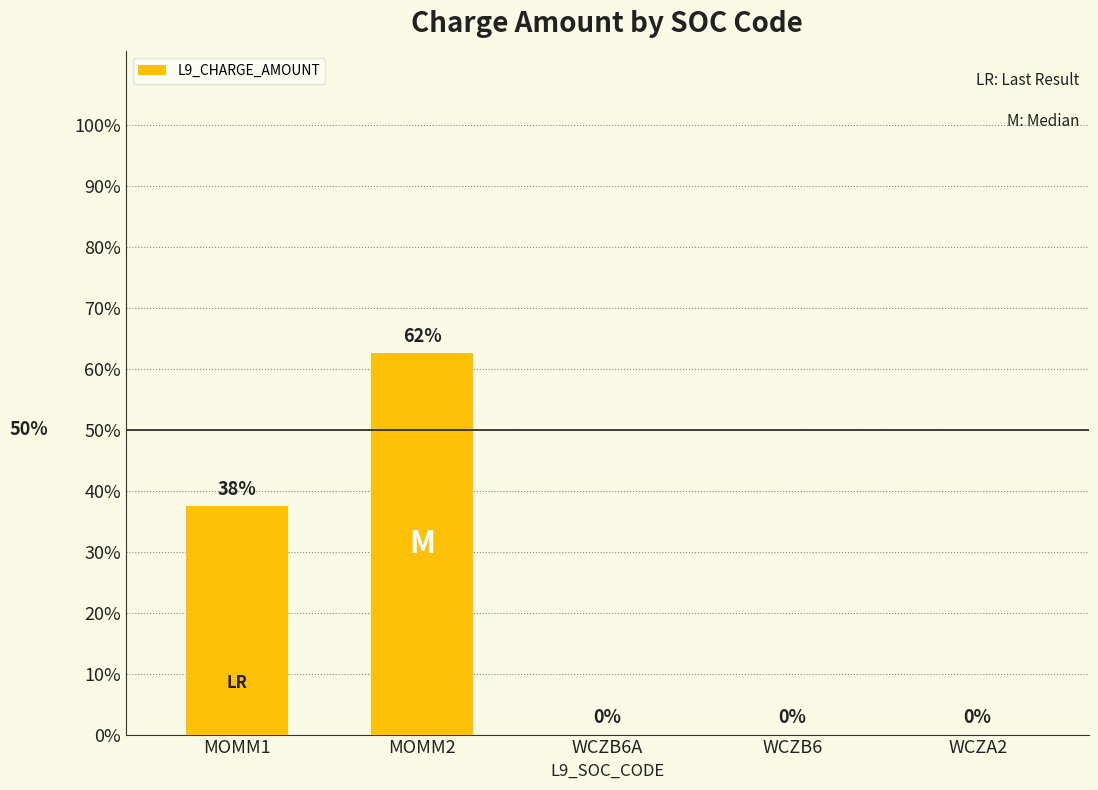

List the labels in order of value, largest first.

MOMM2, MOMM1, WCZB6A, WCZB6, WCZA2